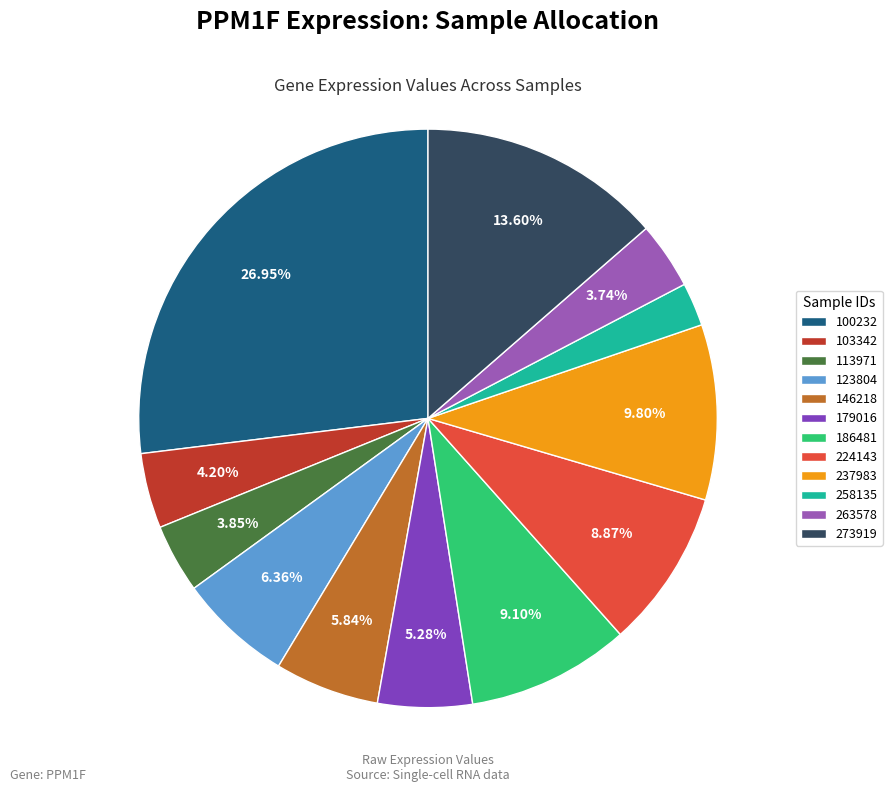

True or false: 123804 accounts for 1% of the total.

False